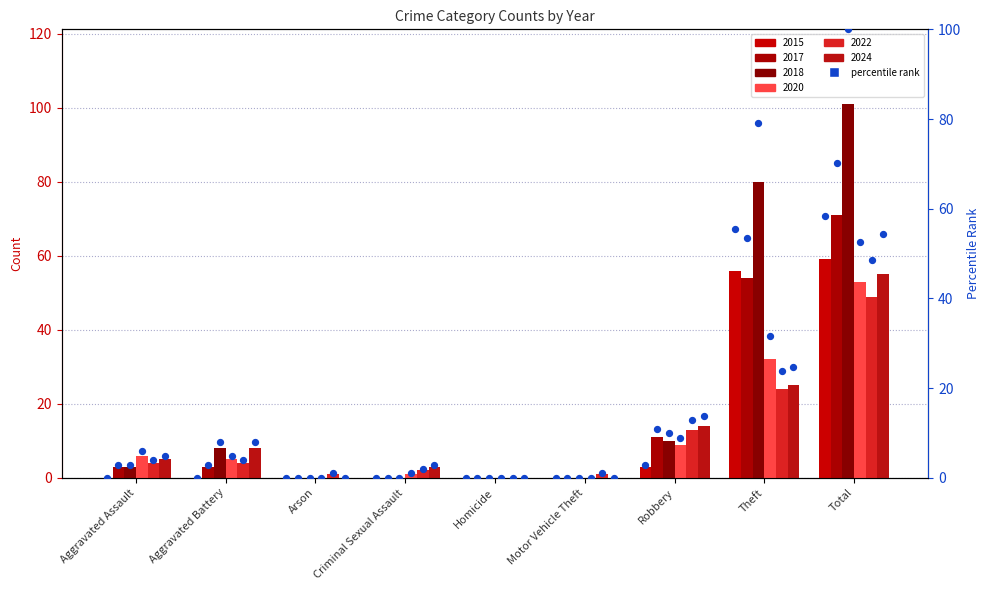

Which has a higher value, Total or Criminal Sexual Assault?

Total